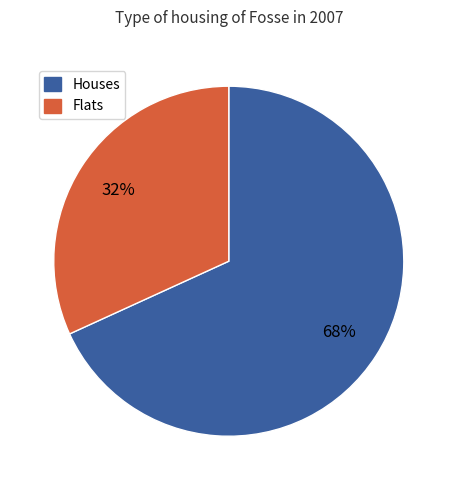

To the nearest percent, what is the average slice percentage?

50%